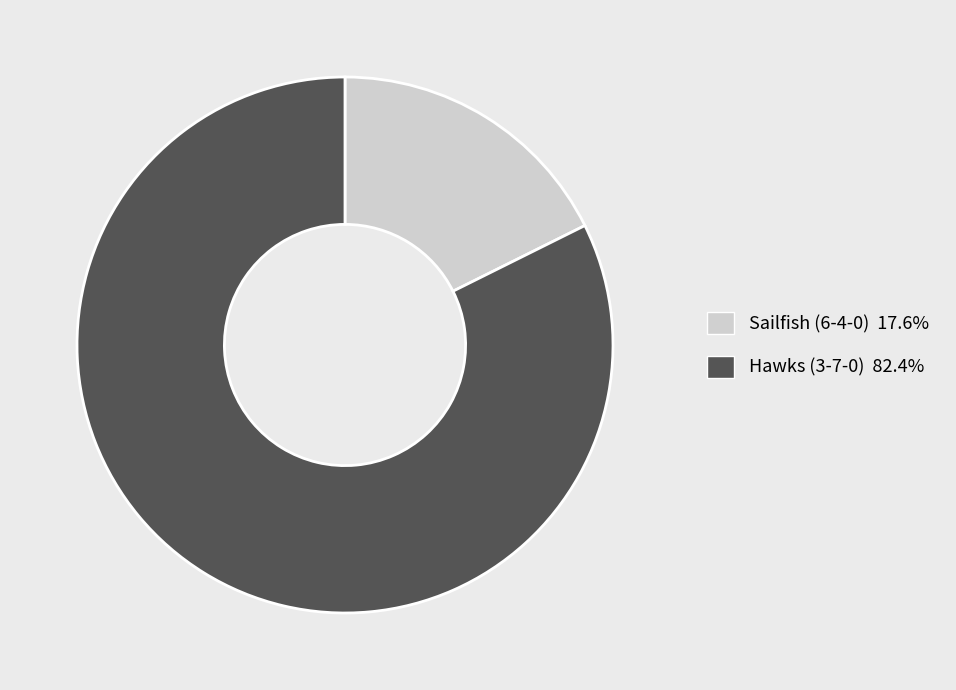

True or false: Sailfish (6-4-0) accounts for 18% of the total.

True